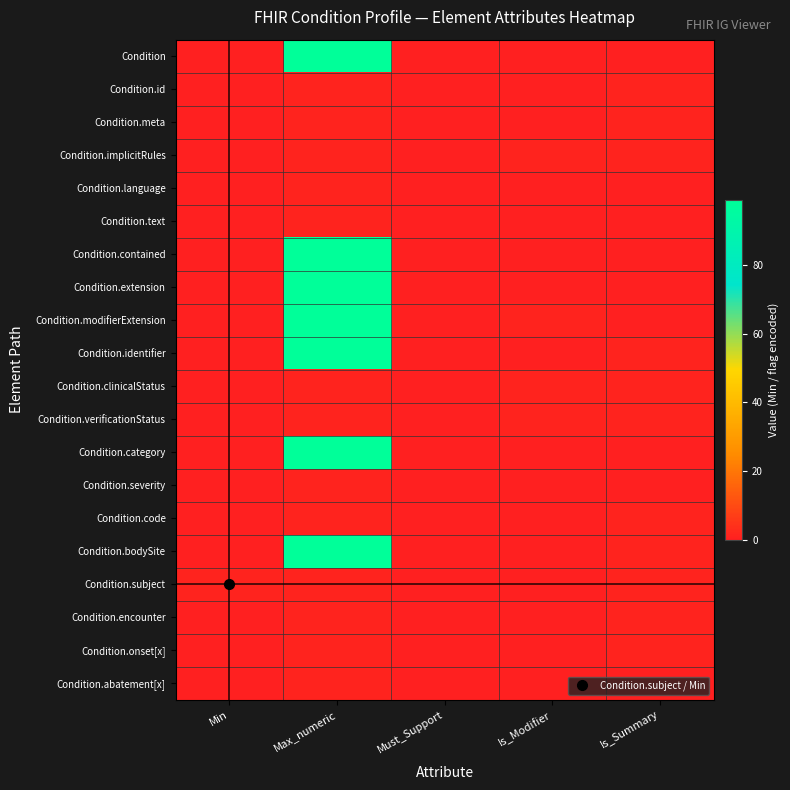

Reading left to right, transcribe all the data shown in this chart.

Condition: Min=0	Max_numeric=99	Must_Support=0	Is_Modifier=0	Is_Summary=0
Condition.id: Min=0	Max_numeric=1	Must_Support=0	Is_Modifier=0	Is_Summary=1
Condition.meta: Min=0	Max_numeric=1	Must_Support=0	Is_Modifier=0	Is_Summary=1
Condition.implicitRules: Min=0	Max_numeric=1	Must_Support=0	Is_Modifier=1	Is_Summary=1
Condition.language: Min=0	Max_numeric=1	Must_Support=0	Is_Modifier=0	Is_Summary=0
Condition.text: Min=0	Max_numeric=1	Must_Support=0	Is_Modifier=0	Is_Summary=0
Condition.contained: Min=0	Max_numeric=99	Must_Support=0	Is_Modifier=0	Is_Summary=0
Condition.extension: Min=0	Max_numeric=99	Must_Support=0	Is_Modifier=0	Is_Summary=0
Condition.modifierExtension: Min=0	Max_numeric=99	Must_Support=0	Is_Modifier=1	Is_Summary=0
Condition.identifier: Min=0	Max_numeric=99	Must_Support=0	Is_Modifier=0	Is_Summary=1
Condition.clinicalStatus: Min=0	Max_numeric=1	Must_Support=0	Is_Modifier=1	Is_Summary=1
Condition.verificationStatus: Min=0	Max_numeric=1	Must_Support=0	Is_Modifier=1	Is_Summary=1
Condition.category: Min=0	Max_numeric=99	Must_Support=0	Is_Modifier=0	Is_Summary=0
Condition.severity: Min=0	Max_numeric=1	Must_Support=0	Is_Modifier=0	Is_Summary=0
Condition.code: Min=0	Max_numeric=1	Must_Support=0	Is_Modifier=0	Is_Summary=1
Condition.bodySite: Min=0	Max_numeric=99	Must_Support=0	Is_Modifier=0	Is_Summary=1
Condition.subject: Min=1	Max_numeric=1	Must_Support=0	Is_Modifier=0	Is_Summary=1
Condition.encounter: Min=0	Max_numeric=1	Must_Support=0	Is_Modifier=0	Is_Summary=1
Condition.onset[x]: Min=0	Max_numeric=1	Must_Support=0	Is_Modifier=0	Is_Summary=1
Condition.abatement[x]: Min=0	Max_numeric=1	Must_Support=0	Is_Modifier=0	Is_Summary=0